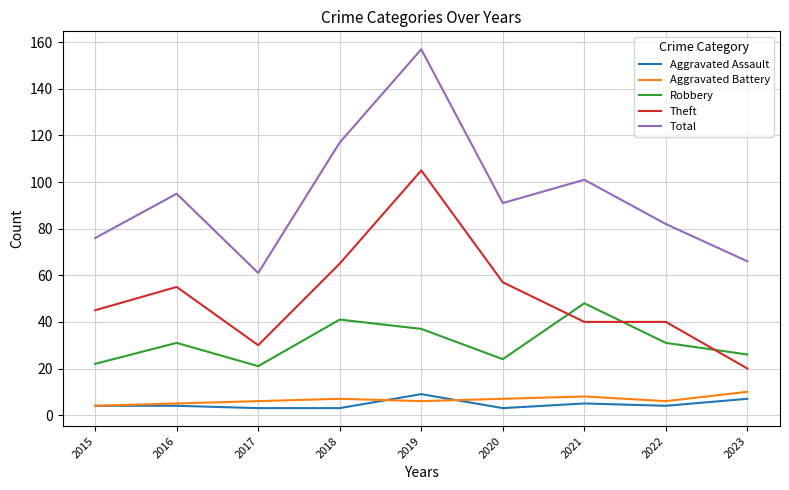

What is the total value across all series at 2016?

190